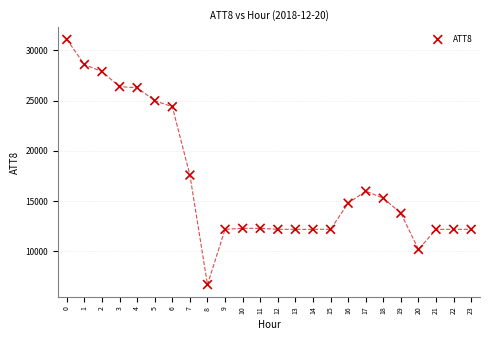

What Y value in the scatter plot is closest to 18900?

17600